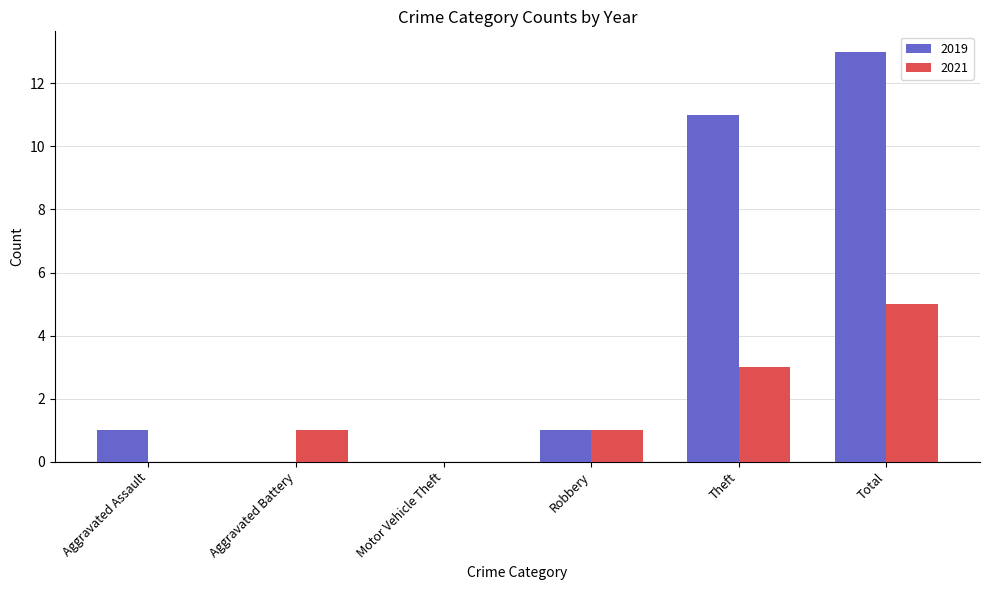

The 2021 series shows 3 at Theft. True or false?

True